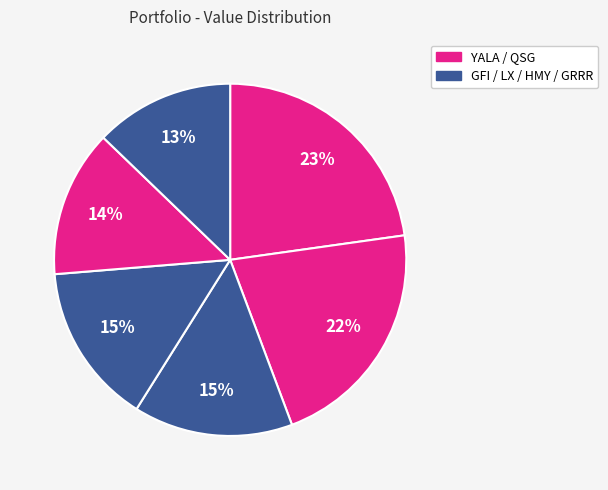

Count the number of slices in the pie.

6